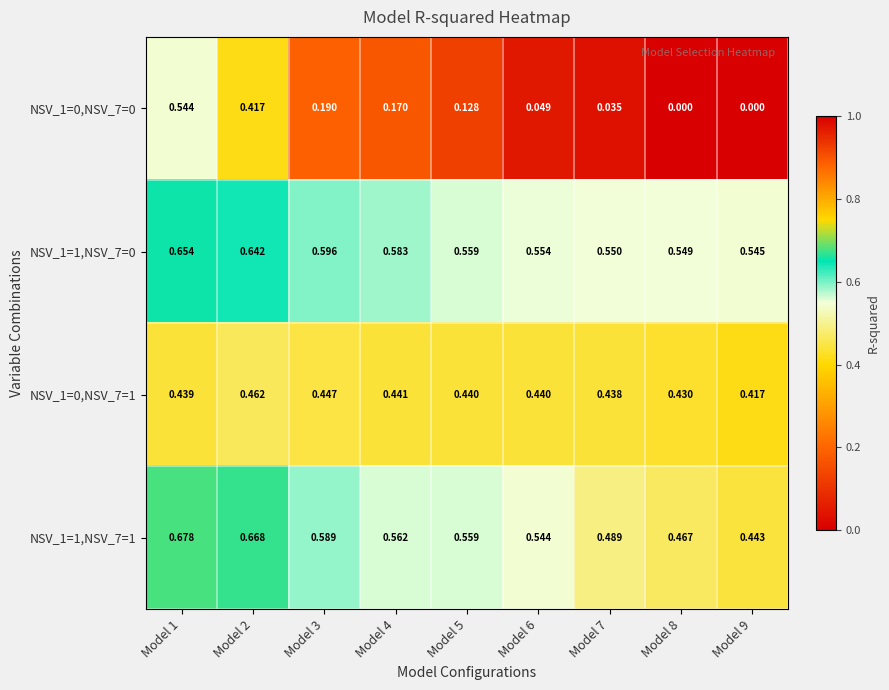

Is the value of NSV_1=0,NSV_7=0 at Model 2 greater than the value of NSV_1=1,NSV_7=0 at Model 7?

No